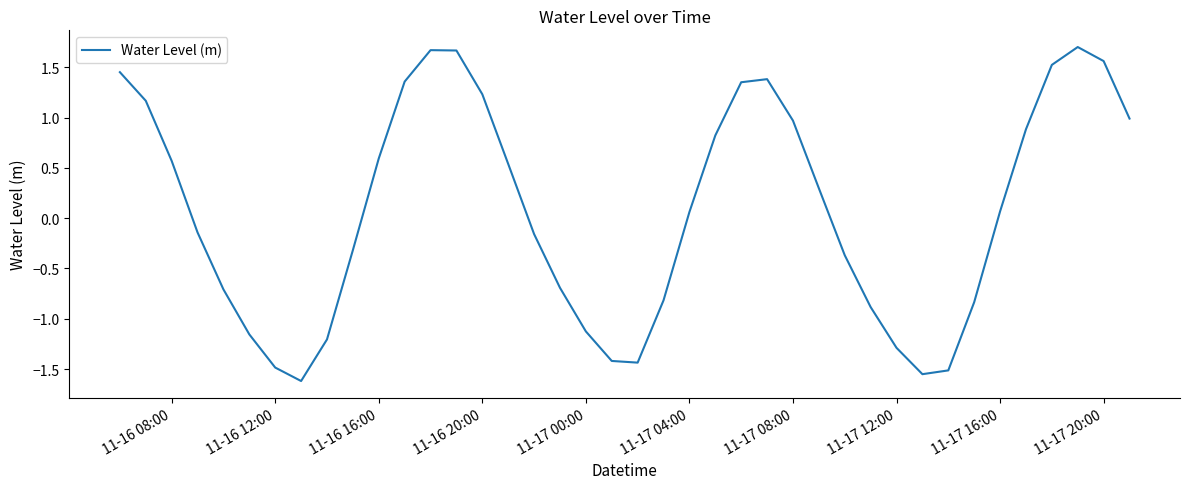

What is the difference between the maximum and minimum values?

3.3